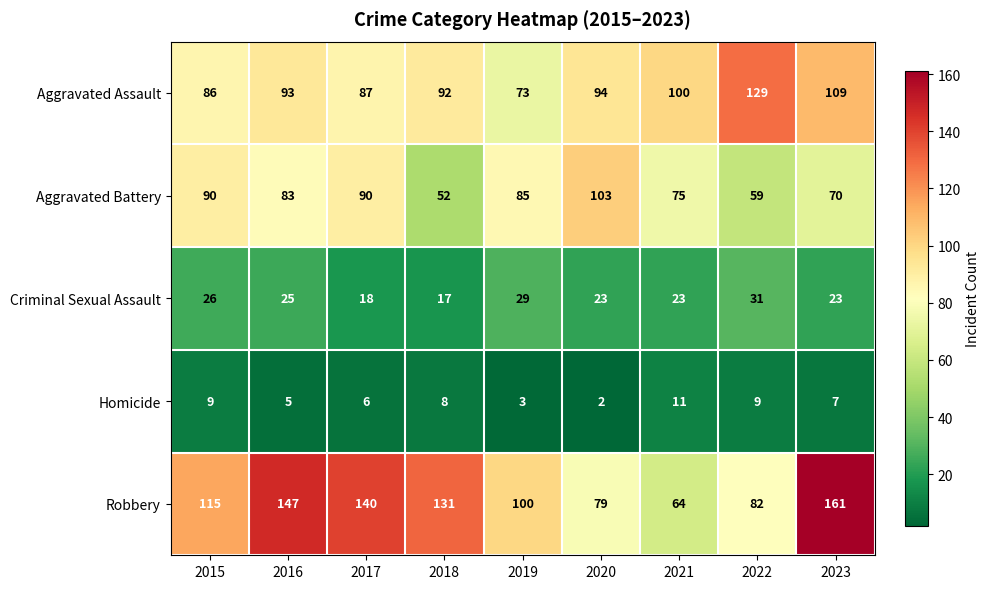

Count the number of data series in this chart.

5